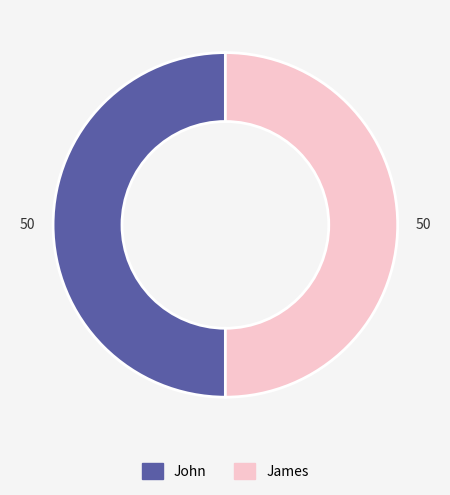

How many slices are in this pie chart?

2